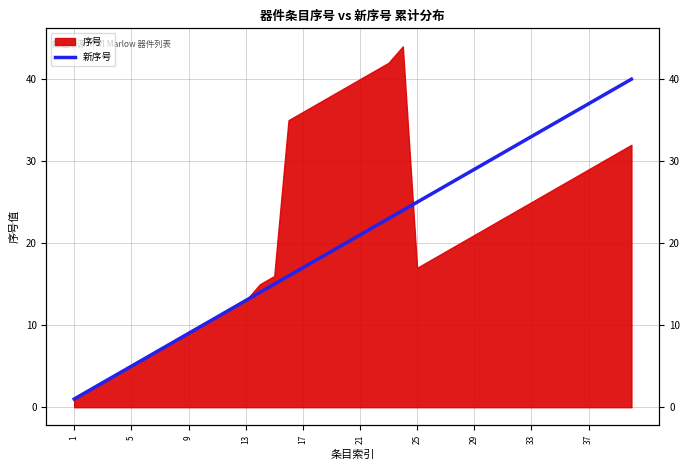

Which label corresponds to the smallest value in the chart?

1